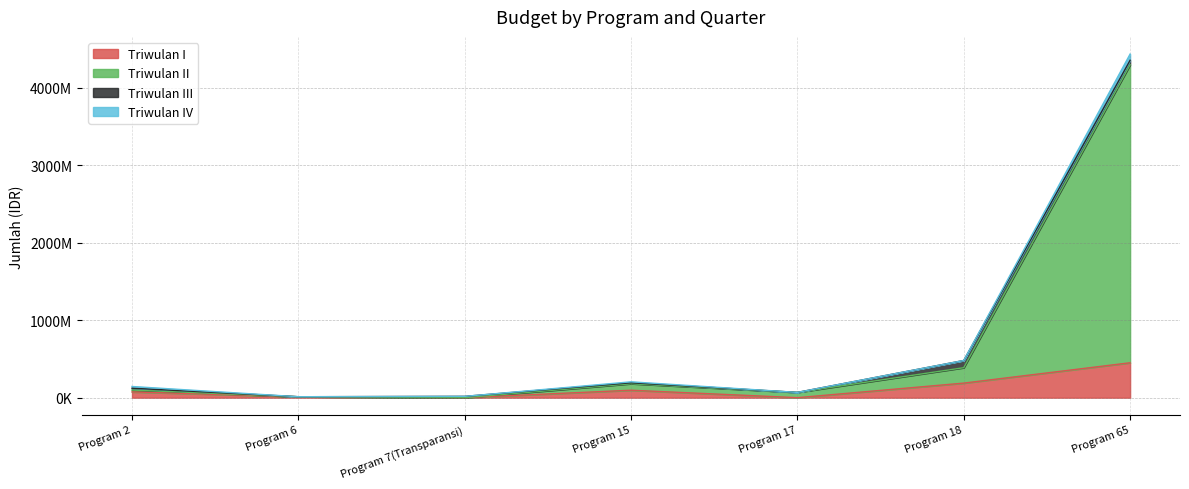

The Triwulan I series shows 0 at Program 7(Transparansi). True or false?

True